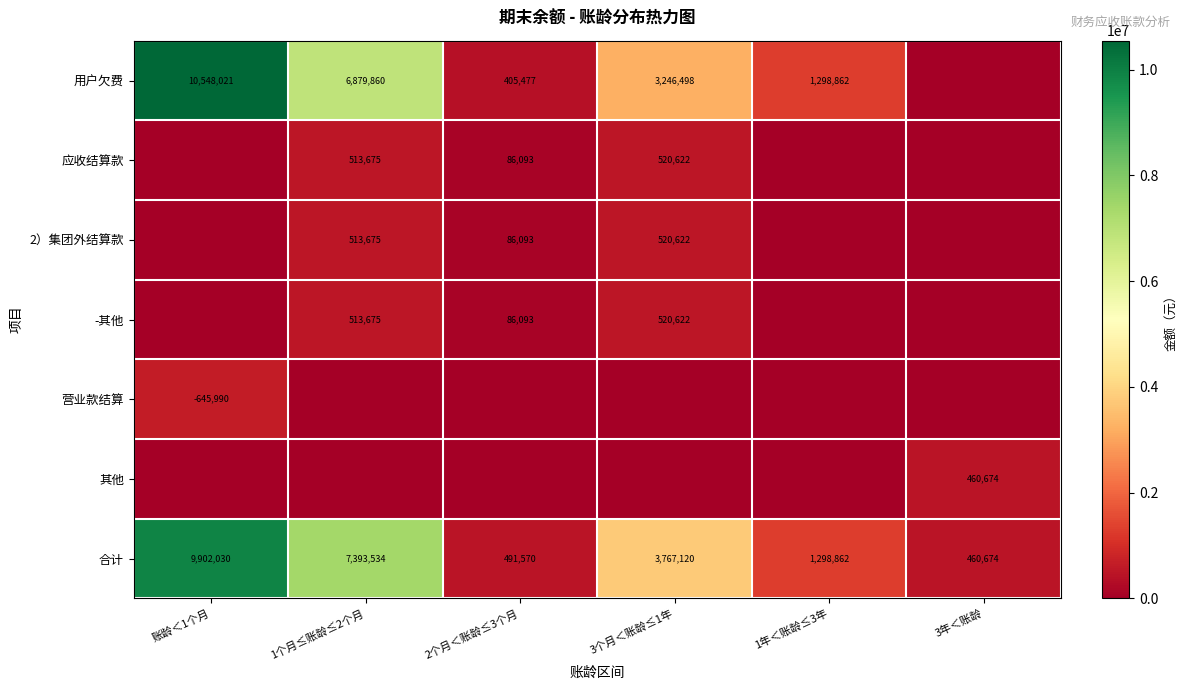

What is the spread (max minus min) of values at 3年＜账龄?

460674.0